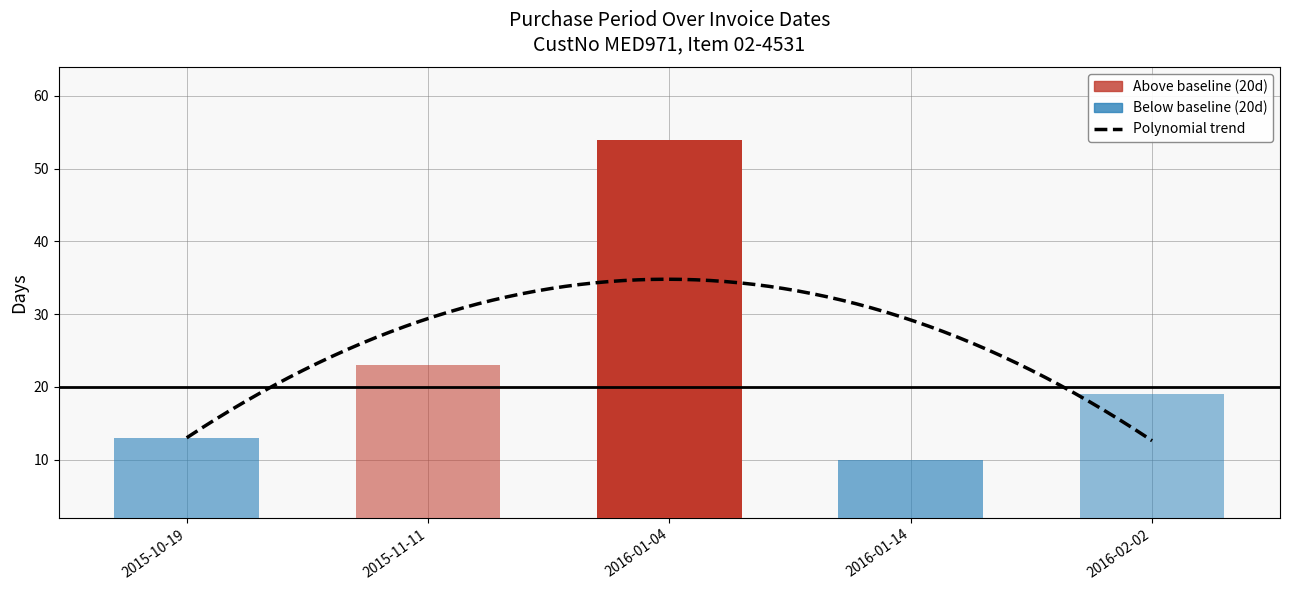

List the labels in order of value, smallest first.

2016-01-14, 2015-10-19, 2016-02-02, 2015-11-11, 2016-01-04